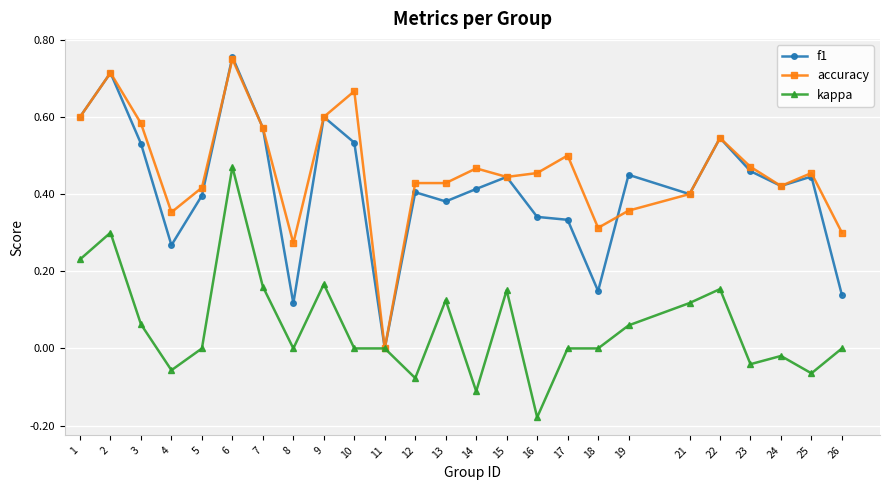

True or false: kappa has a value of 0.5 at 2.

False